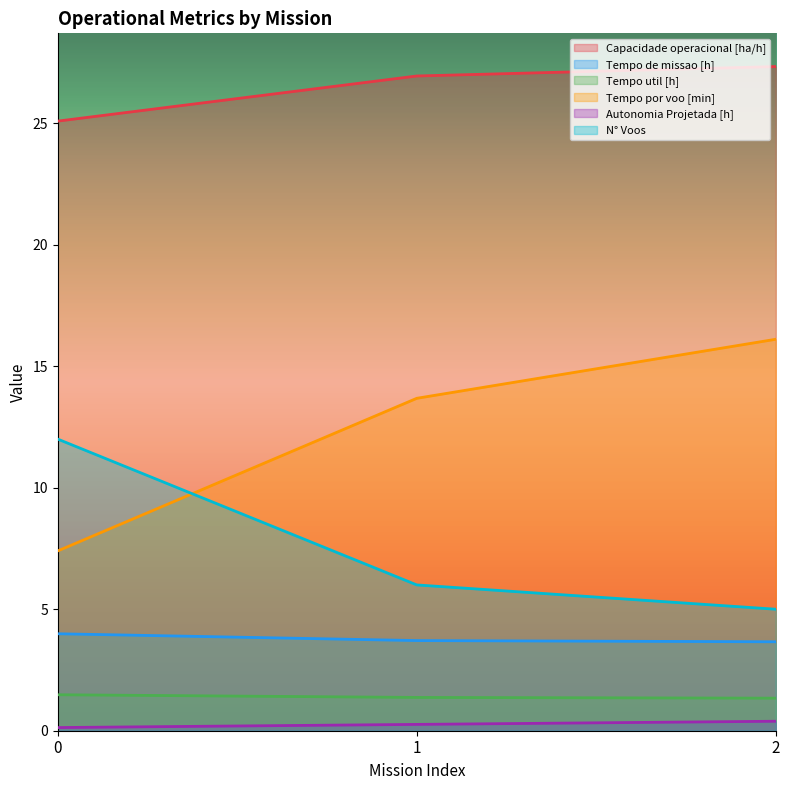

What is the average value of the Tempo por voo [min] series?

12.4